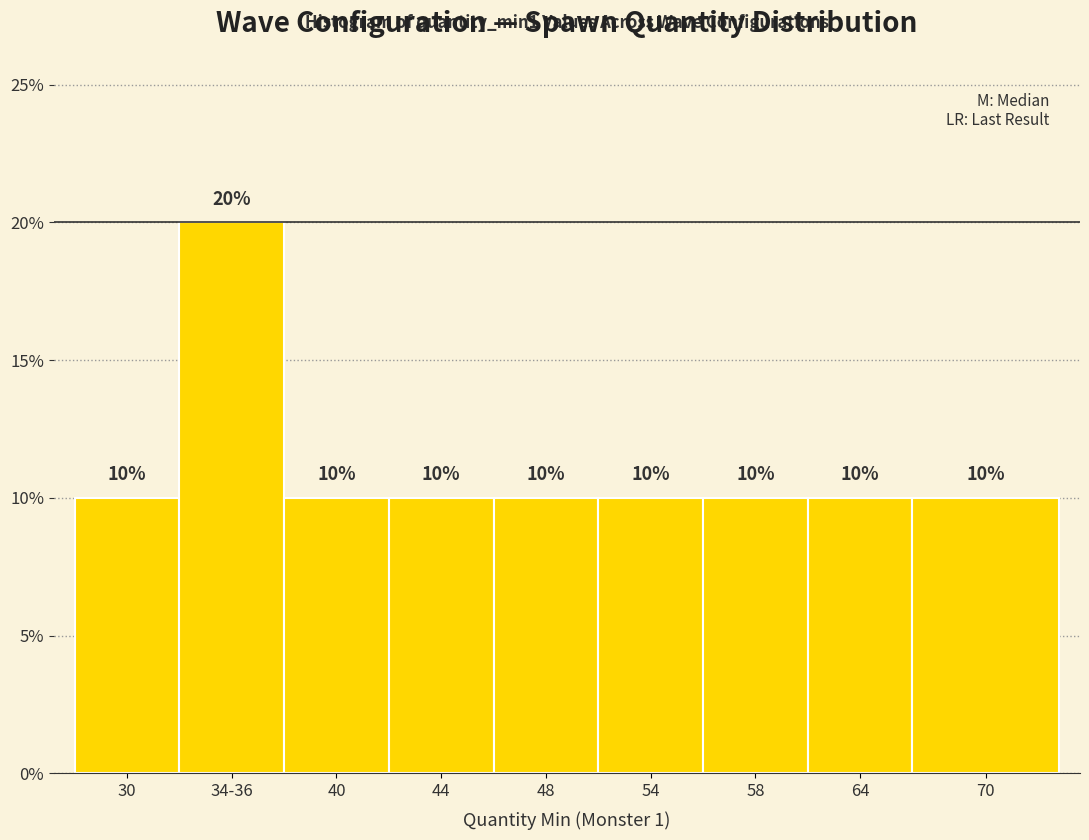

Reading left to right, extract all data points from this chart.

30=10	34-36=20	40=10	44=10	48=10	54=10	58=10	64=10	70=10